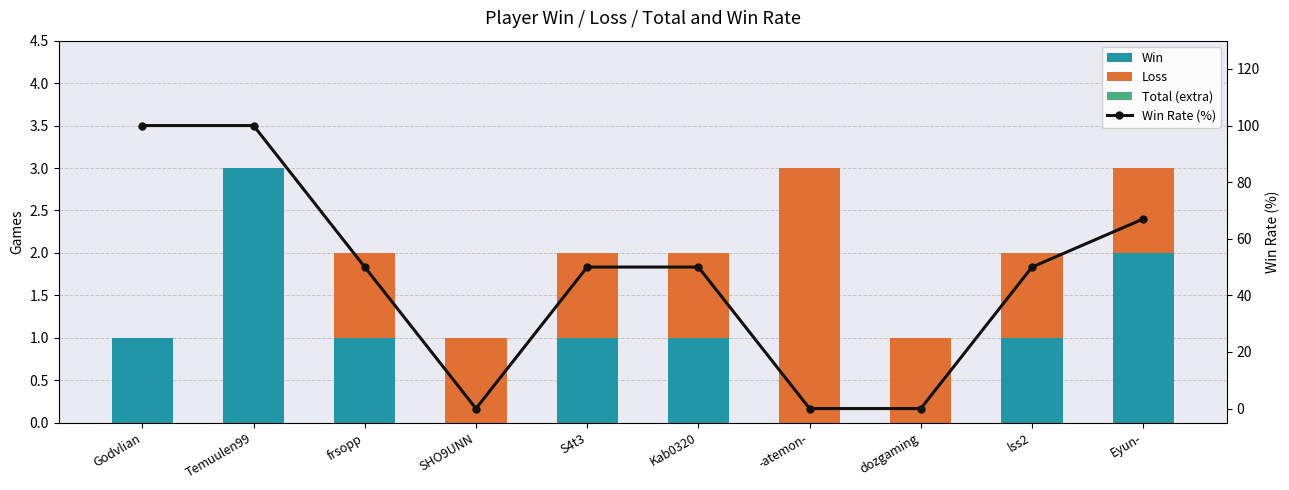

What is the sum of all Win values?

10